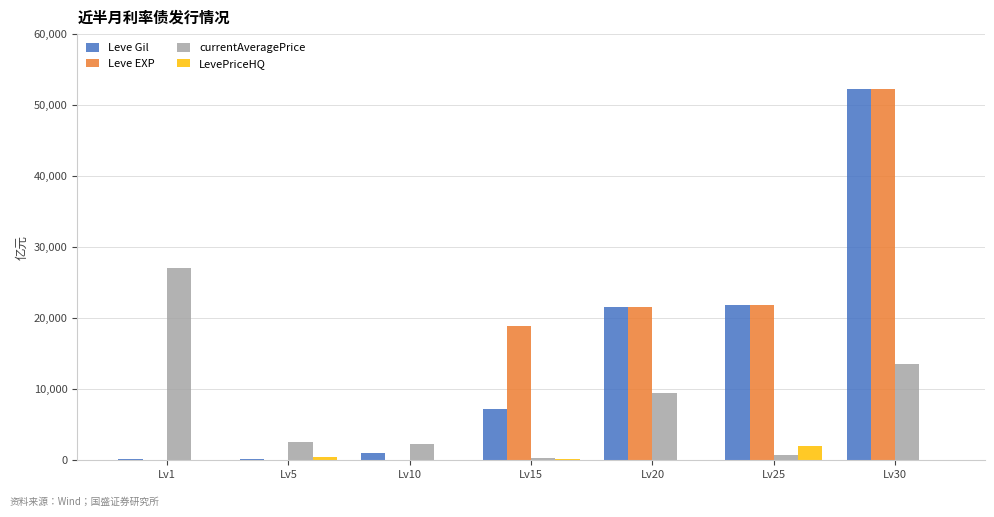

Which category has the highest value across all series?

Lv30